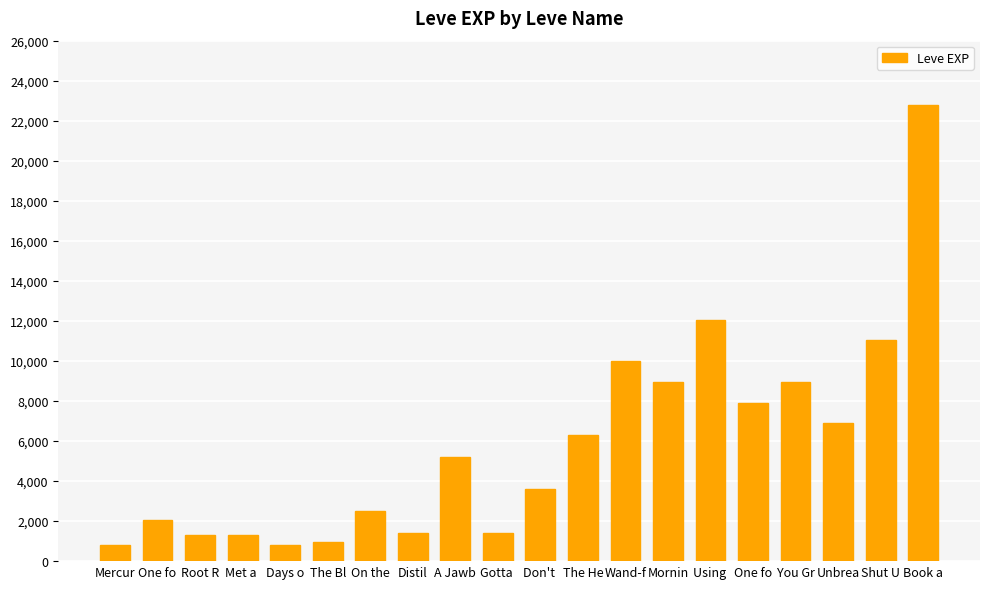

How many bars are there in total?

20